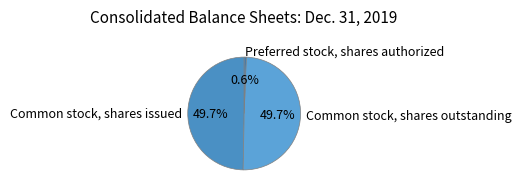

Does Common stock, shares issued account for over 50% of the chart?

No